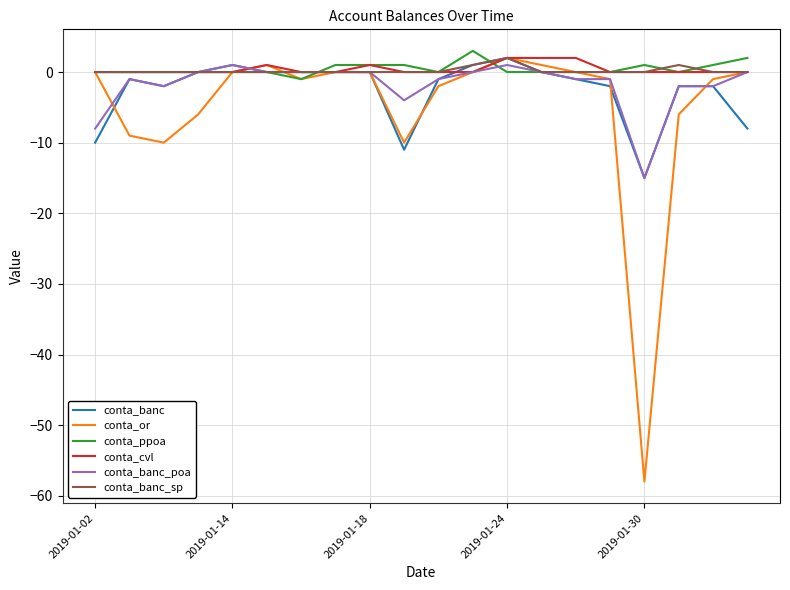

What is the greatest value displayed?

3